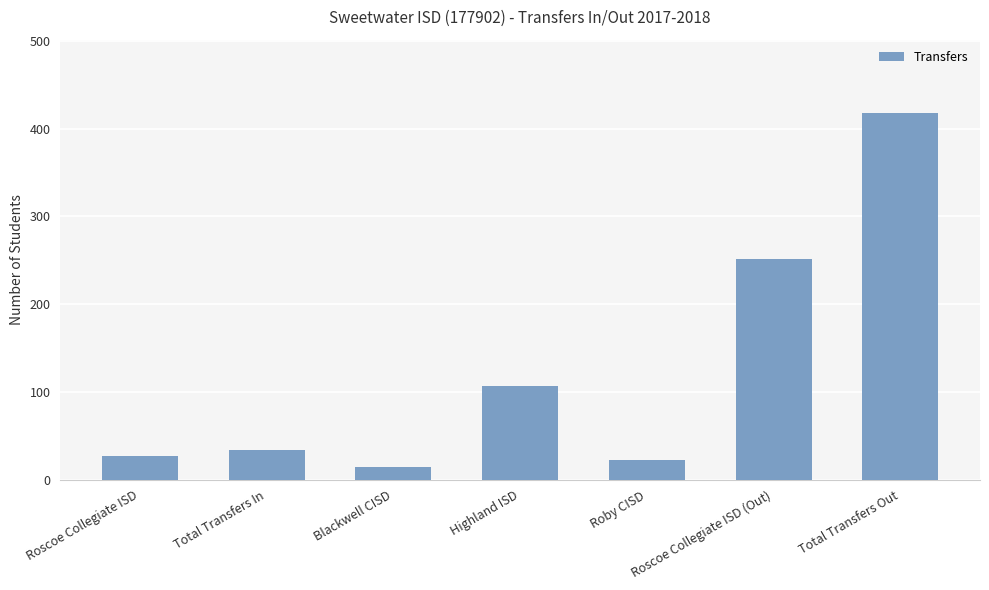

What is the sum of the values at Total Transfers In and Total Transfers Out?

452